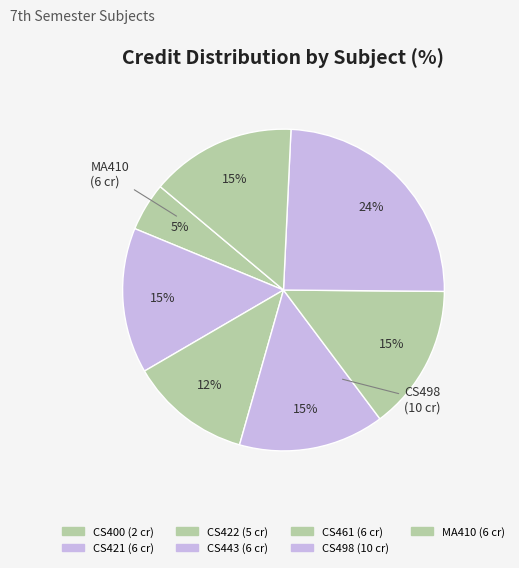

Count the number of slices in the pie.

7